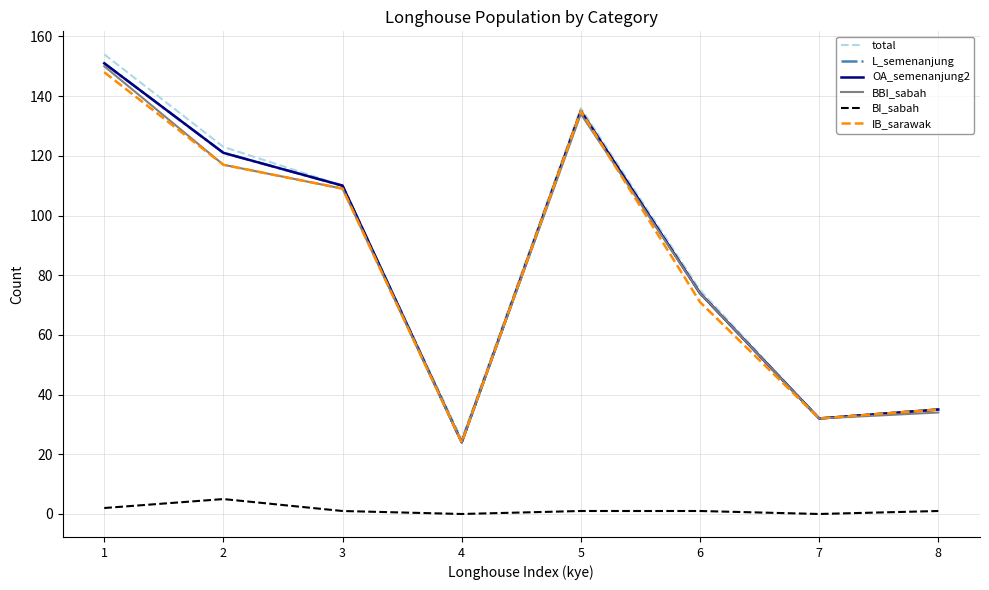

What is the average value of the total series?

86